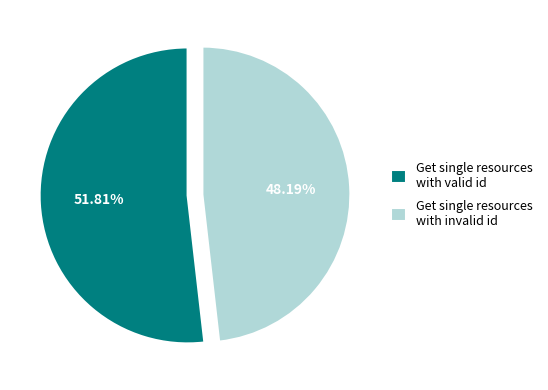

To the nearest percent, what is the average slice percentage?

50%